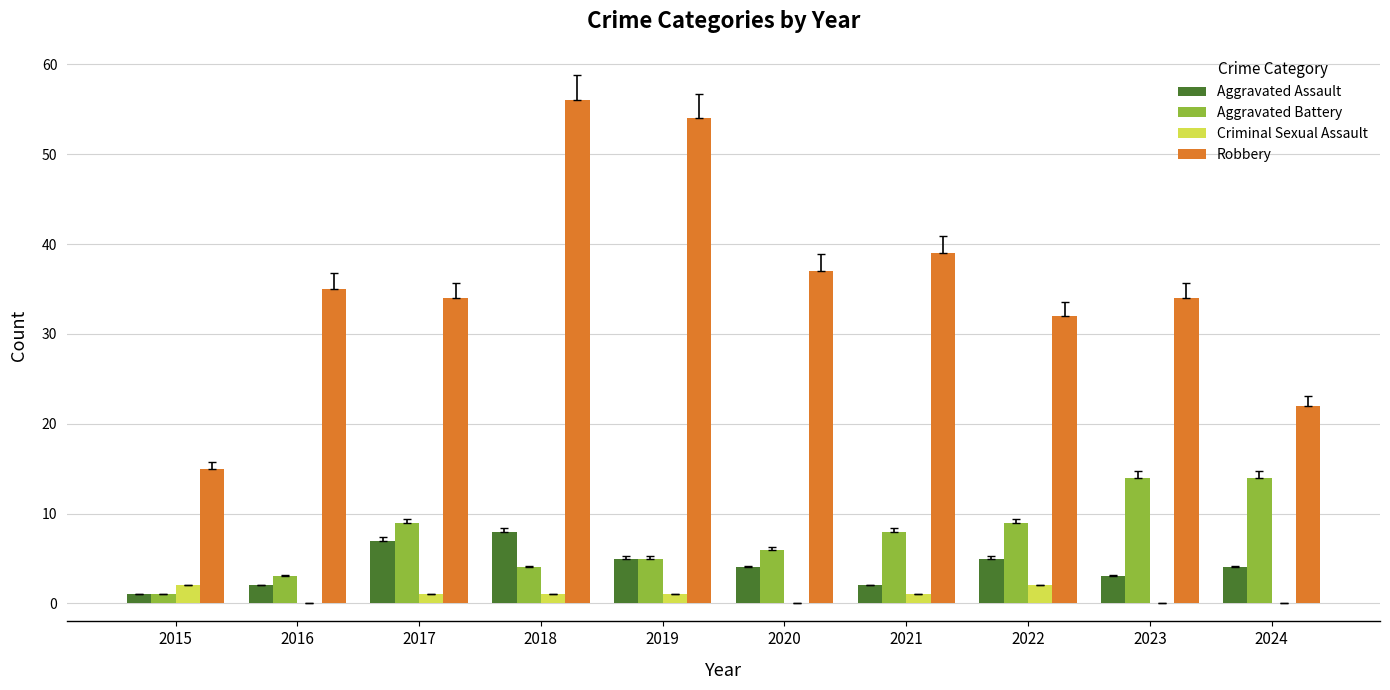

The value of Robbery at 2019 is 71. True or false?

False